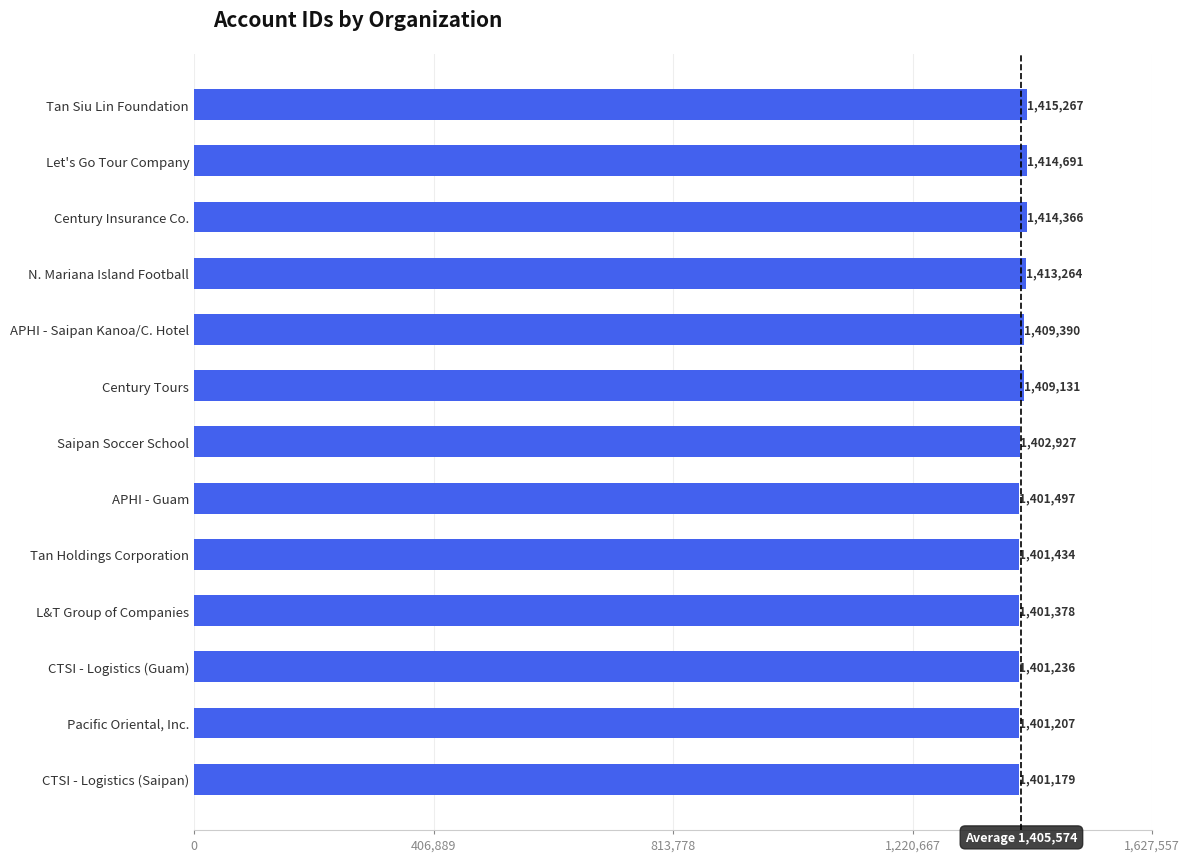

The chart shows a value of 800422 at APHI - Saipan Kanoa/C. Hotel. True or false?

False